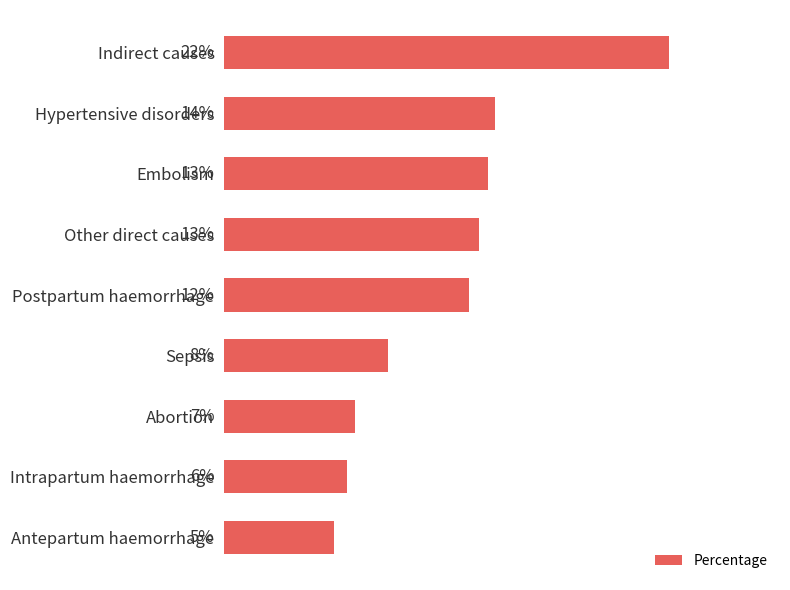

Are the bars horizontal?

Yes